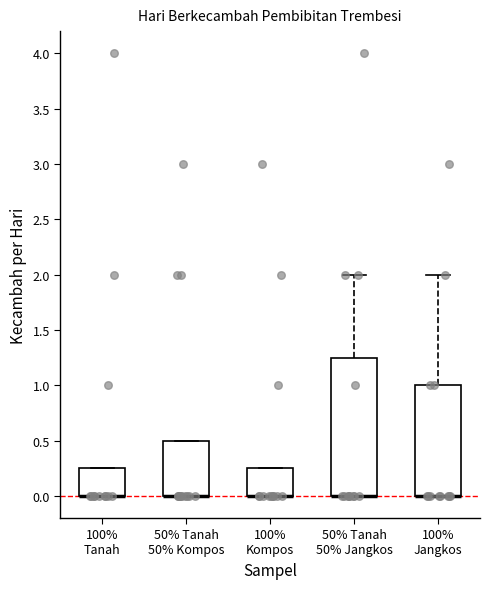

Comparing the boxes themselves (not the whiskers), which one is the tallest?

50% Tanah 50% Jangkos